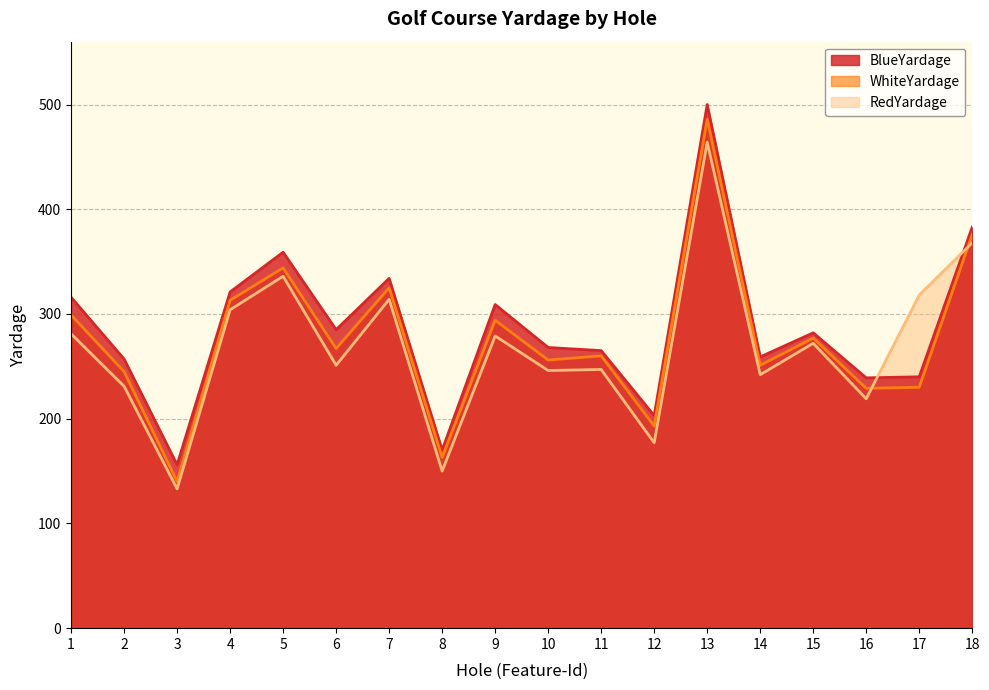

What is the value of the WhiteYardage point at the 17th from the left?

230